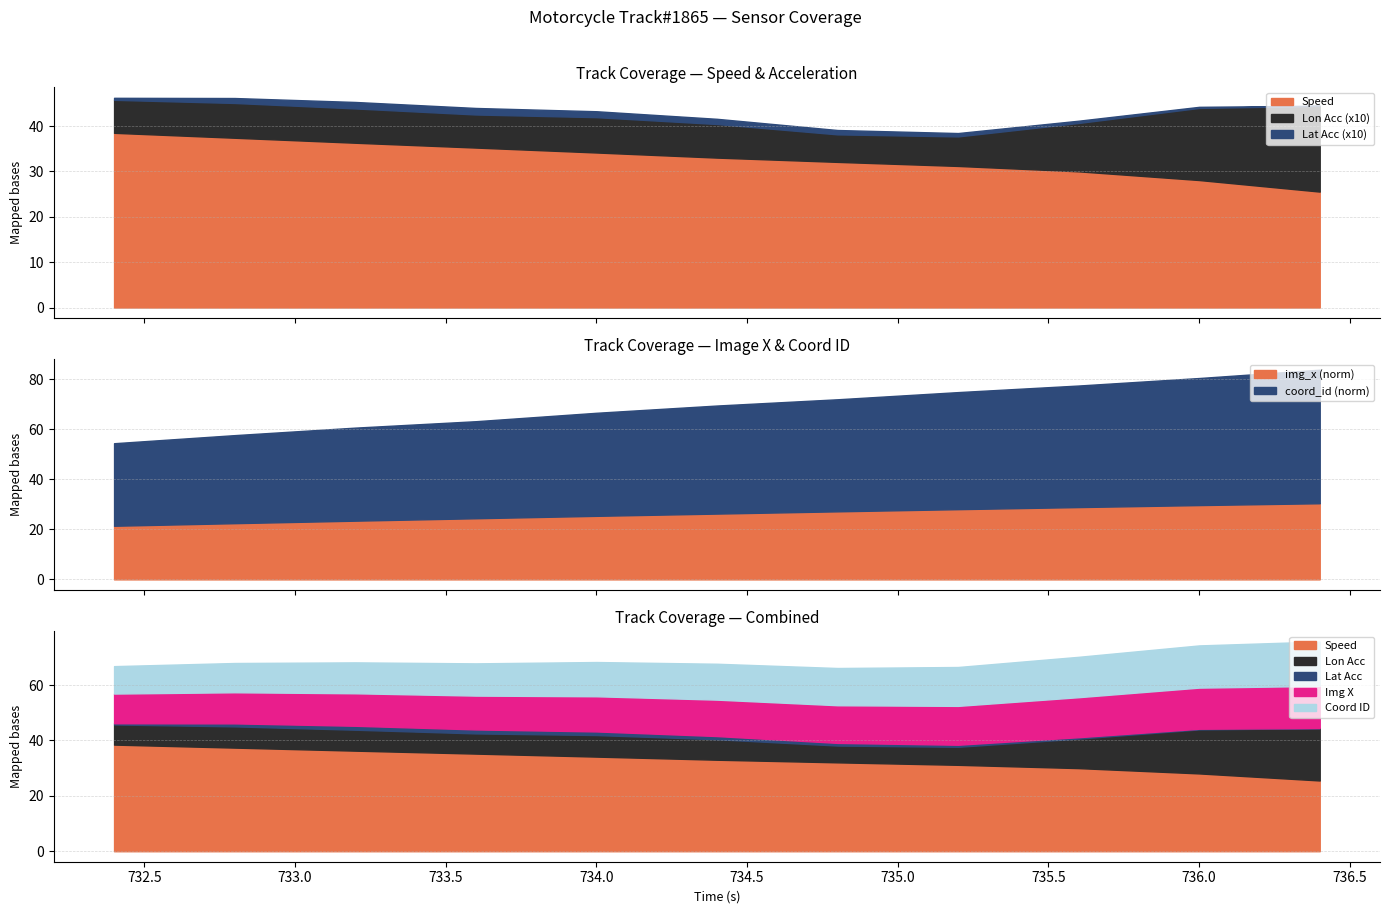

What is the label of the 10th point from the right?

732.8